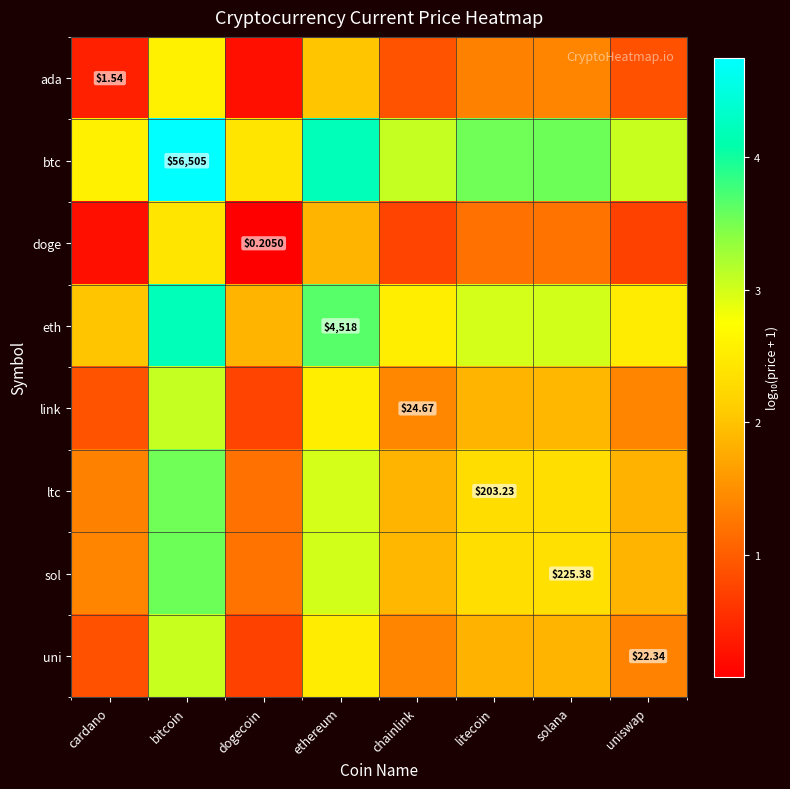

Which series has the largest total across all categories?

btc